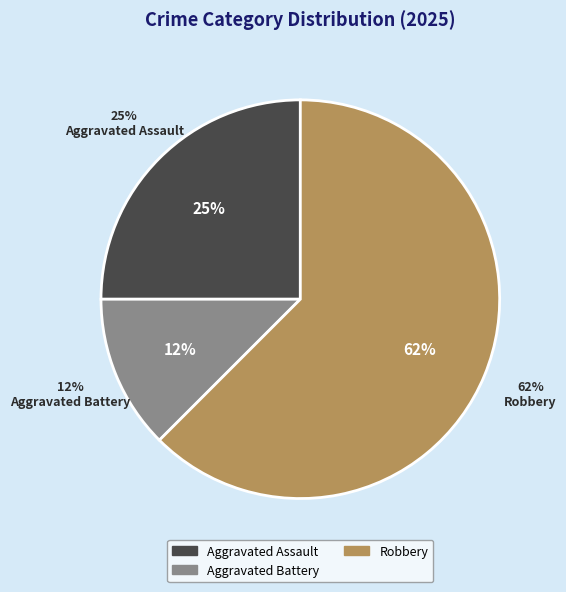

The Robbery slice represents 62% of the pie. True or false?

True